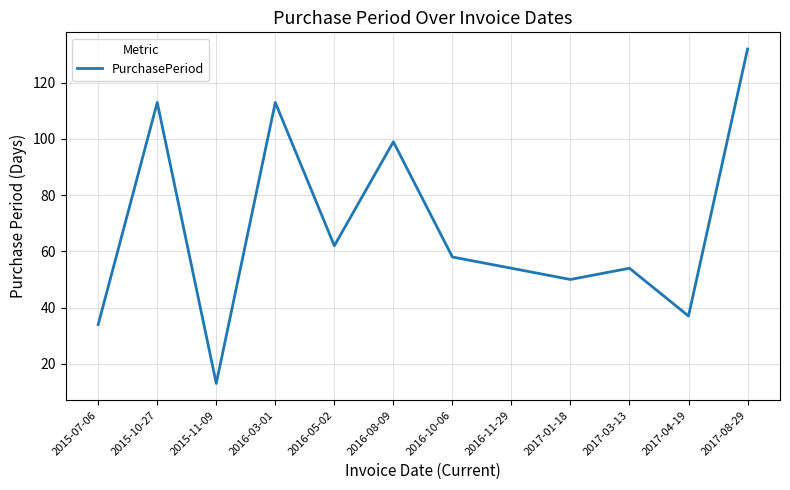

At which label does the data first exceed 58?

2015-10-27